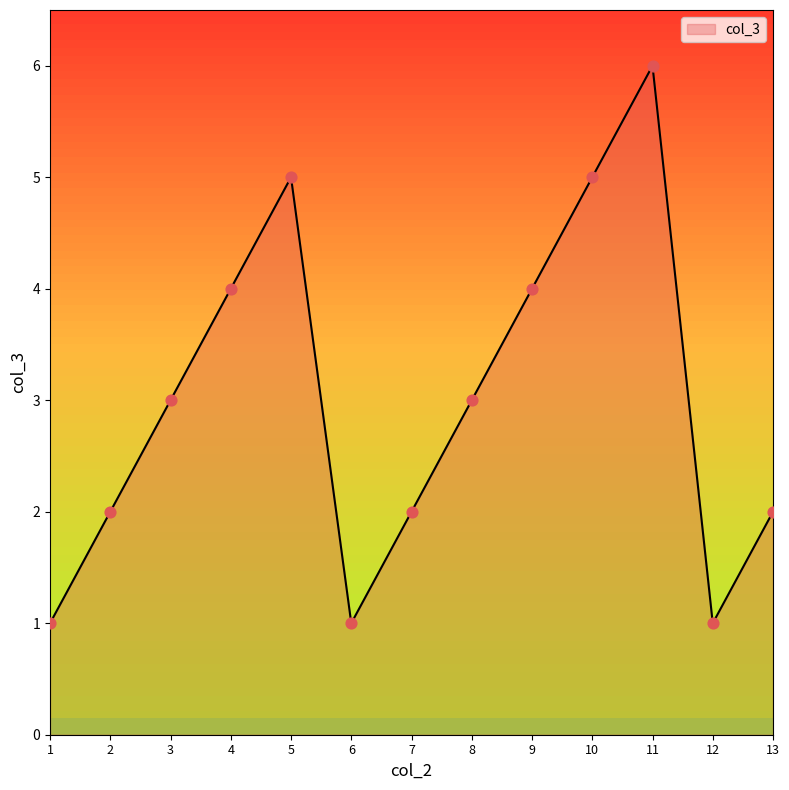

What is the change in value from 3 to 11?

+3